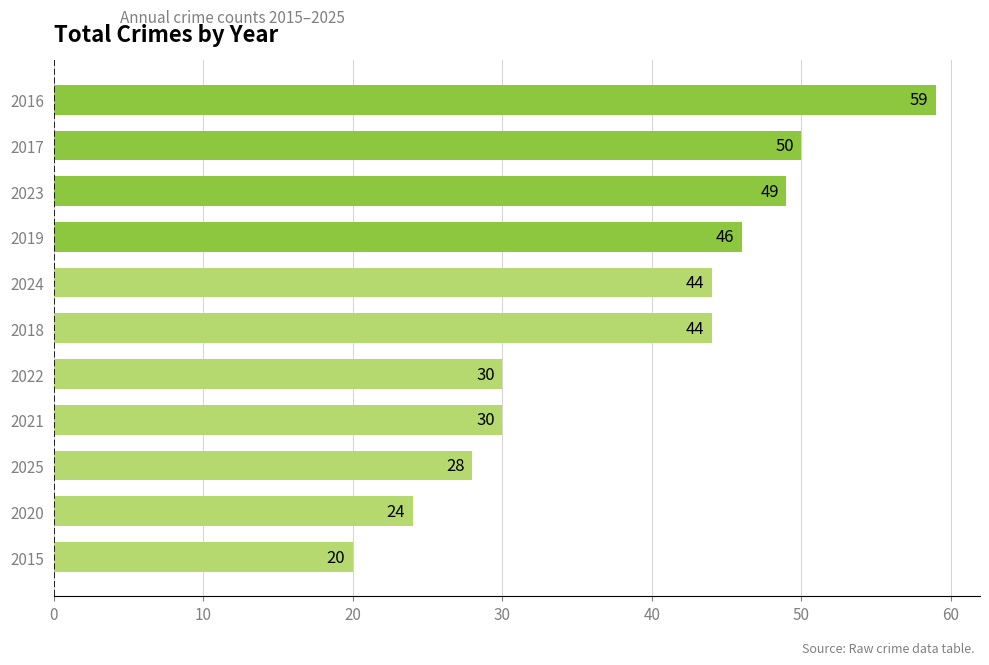

The value at 2017 is 22. True or false?

False